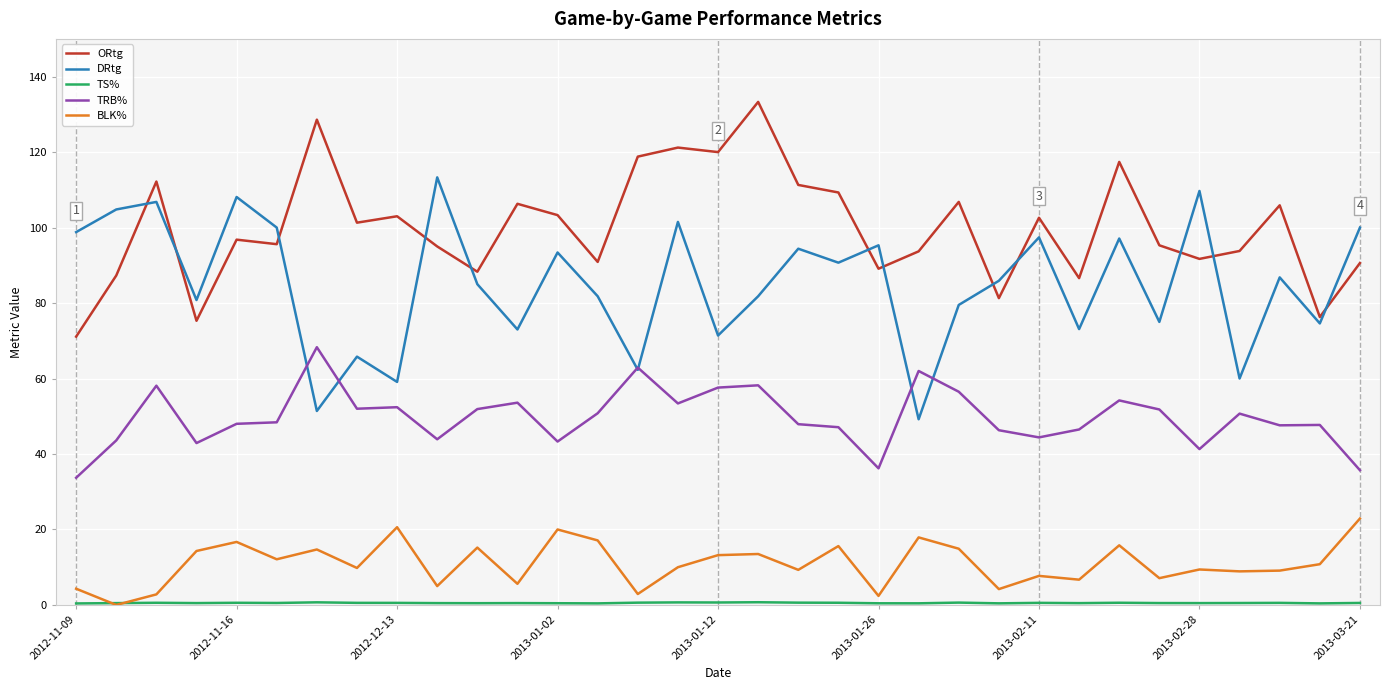

True or false: ORtg and BLK% intersect in this chart.

False